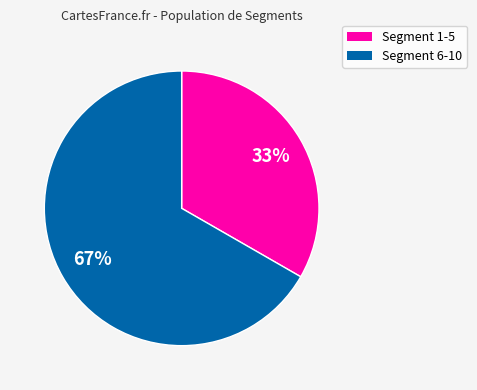

To the nearest percent, what is the average slice percentage?

50%